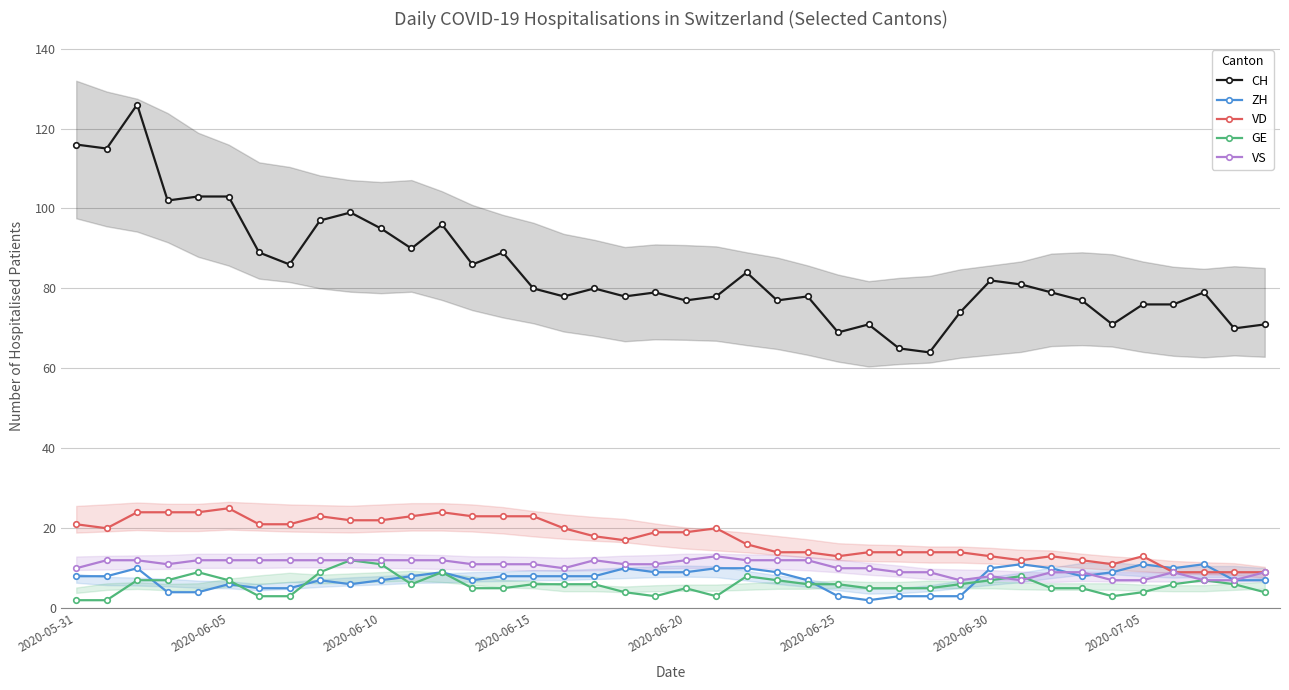

True or false: ZH and CH cross at least once.

False